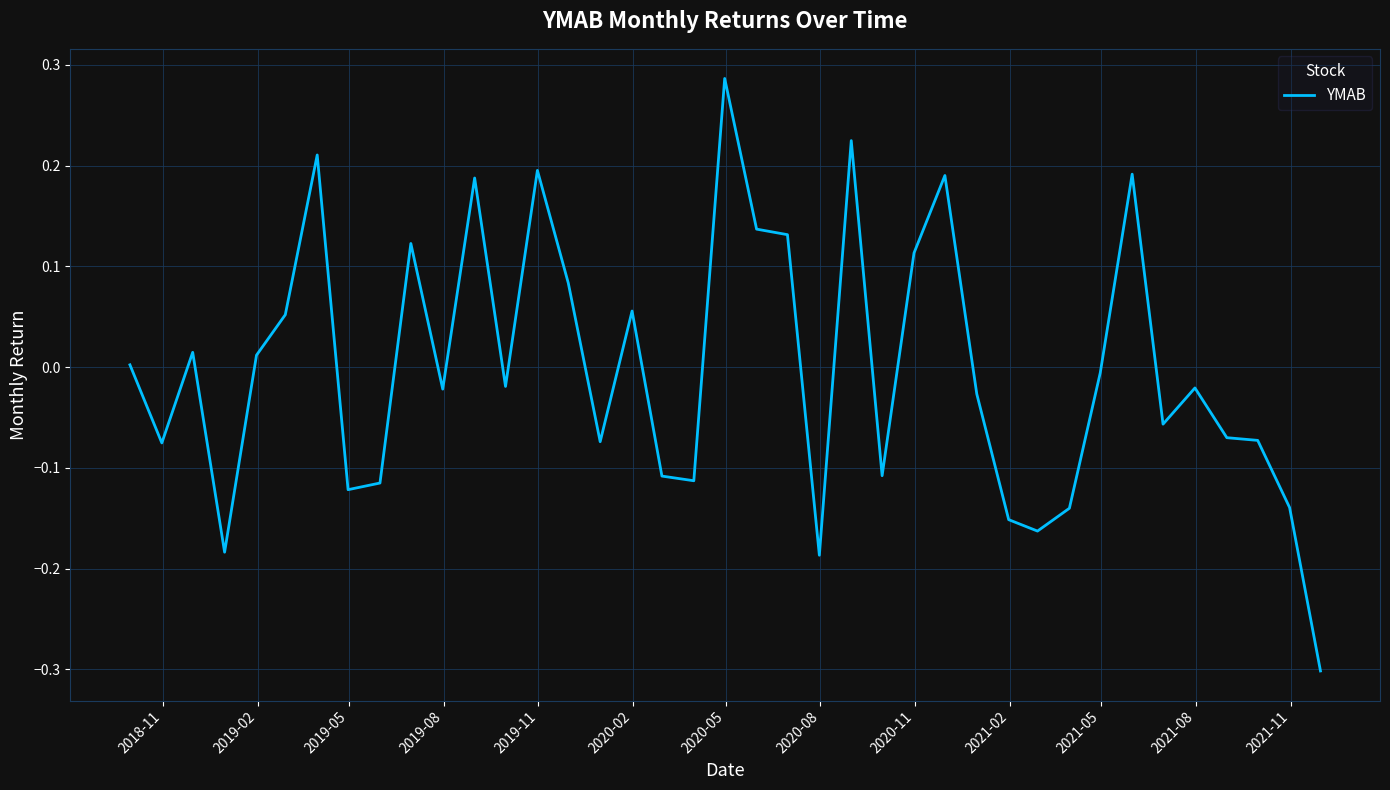

What is the smallest value displayed?

-0.3